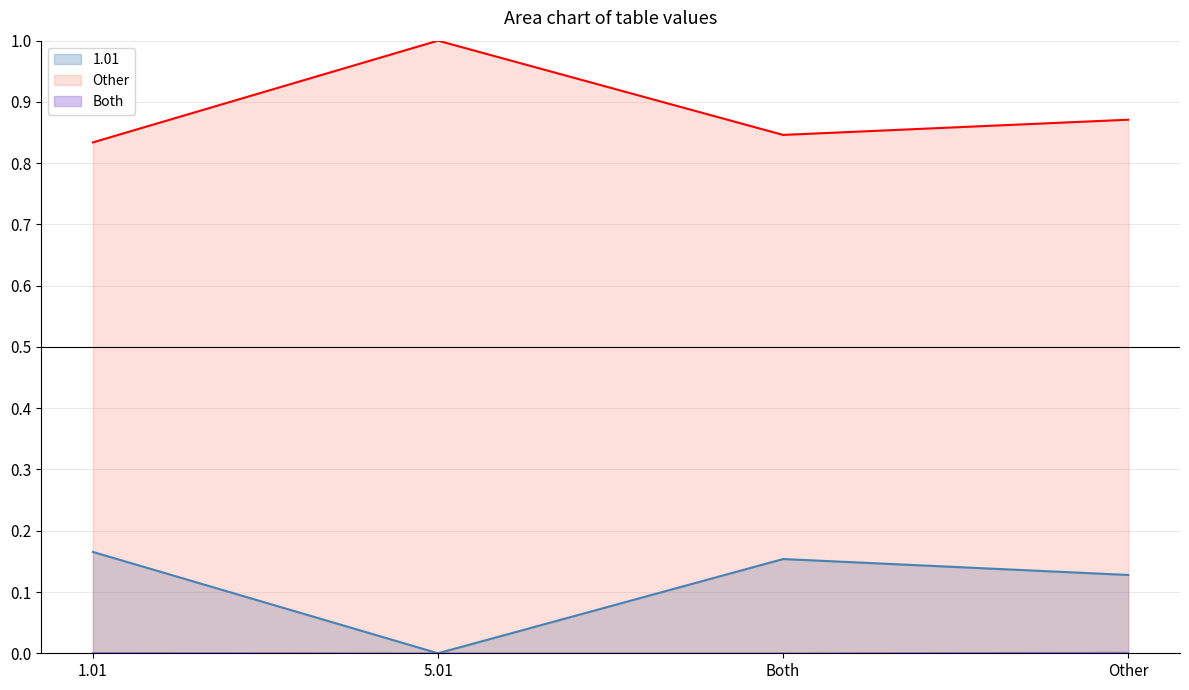

How many lines are shown in the chart?

3